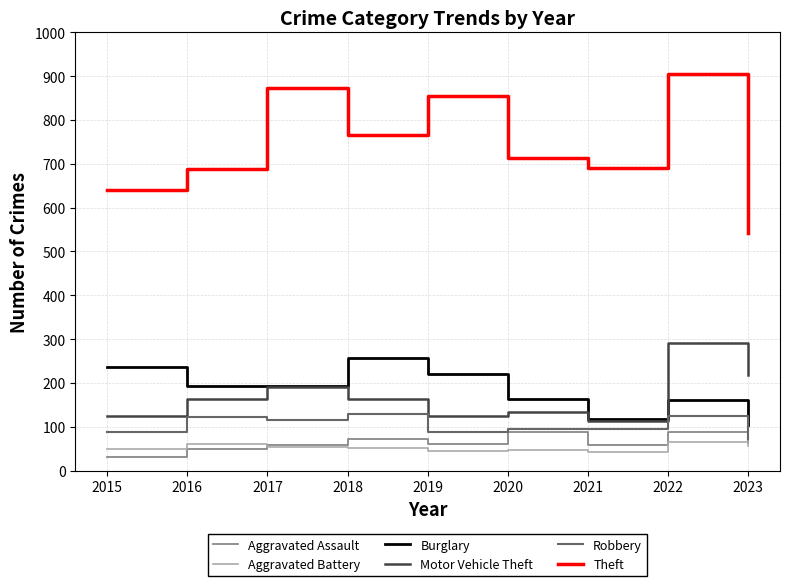

What value does the Motor Vehicle Theft series have at 2015, to the nearest 5?

125